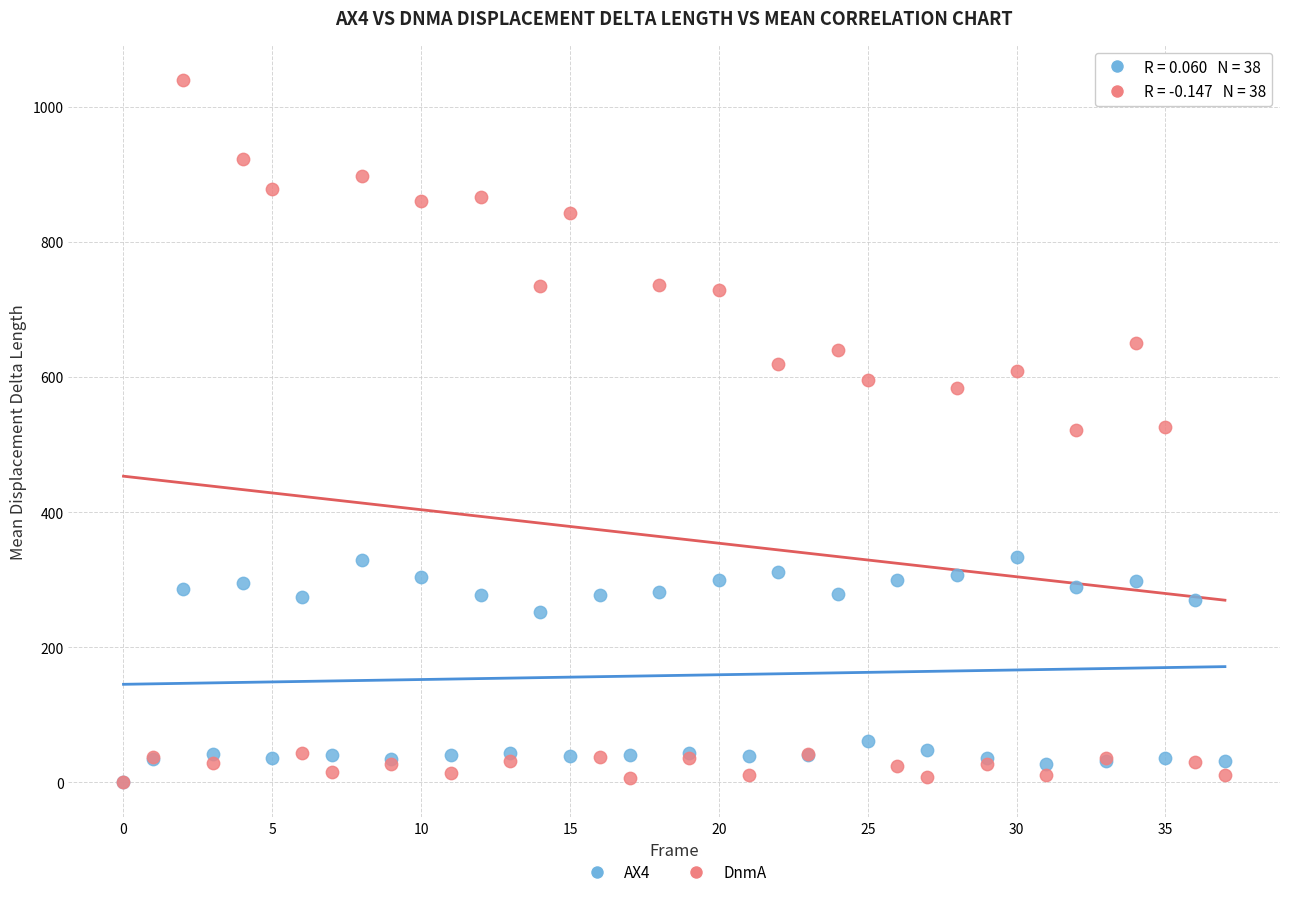

What are all the series names shown in the legend?

AX4, DnmA